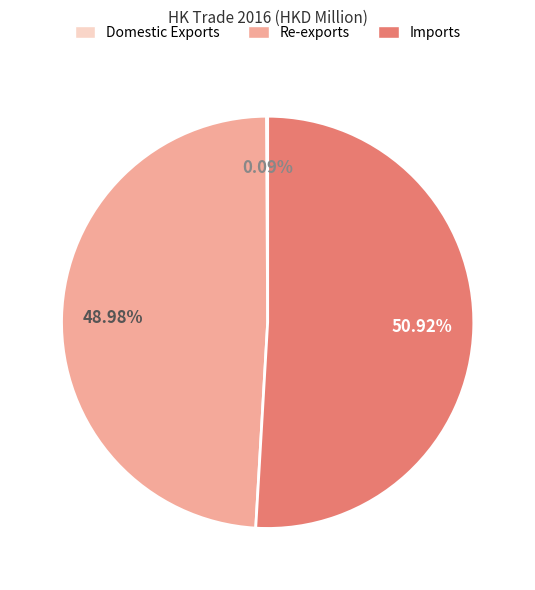

Do Re-exports and Imports together represent more than half of the pie?

Yes